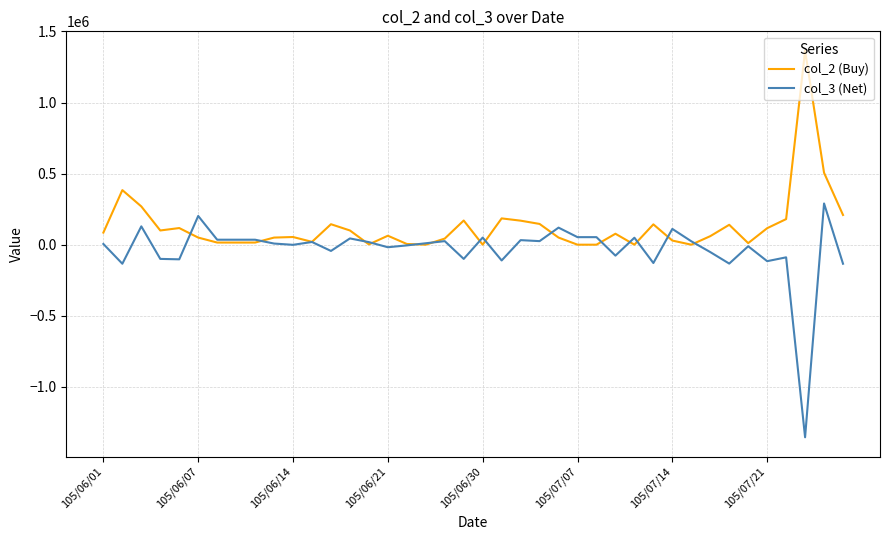

Which series has the largest total across all categories?

col_2 (Buy)